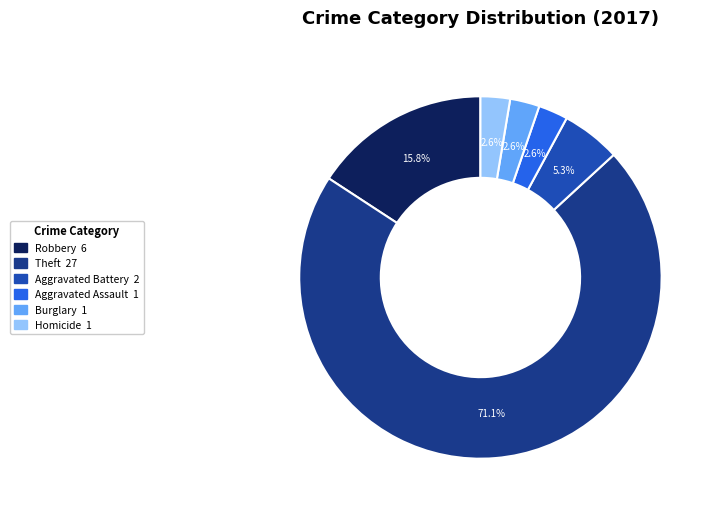

Does any single category account for the majority?

Yes